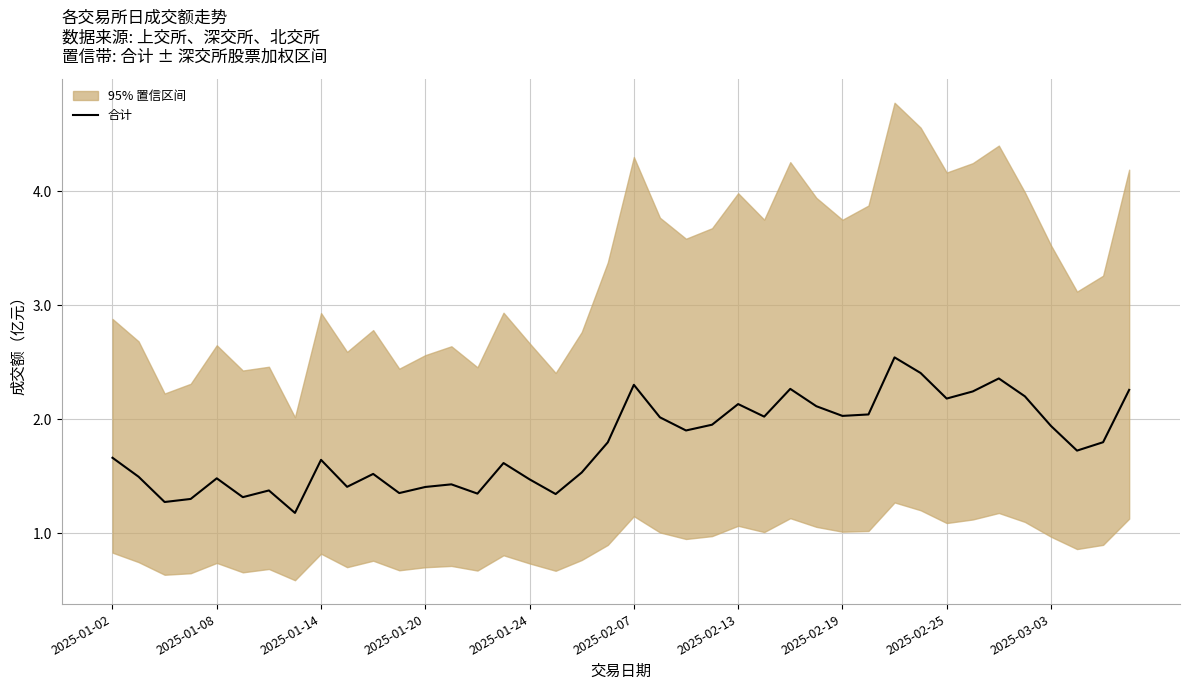

Is this an area chart (filled region under the line)?

No